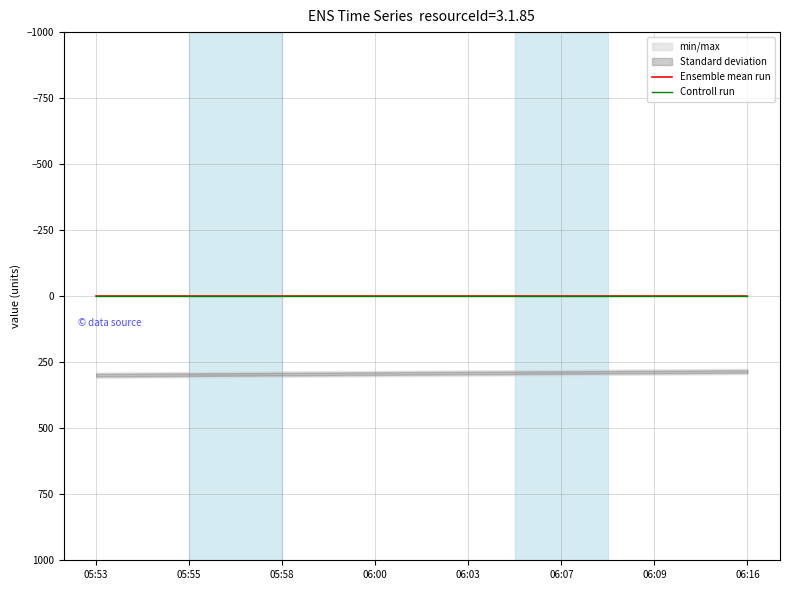

True or false: Controll run and Ensemble mean run intersect in this chart.

False